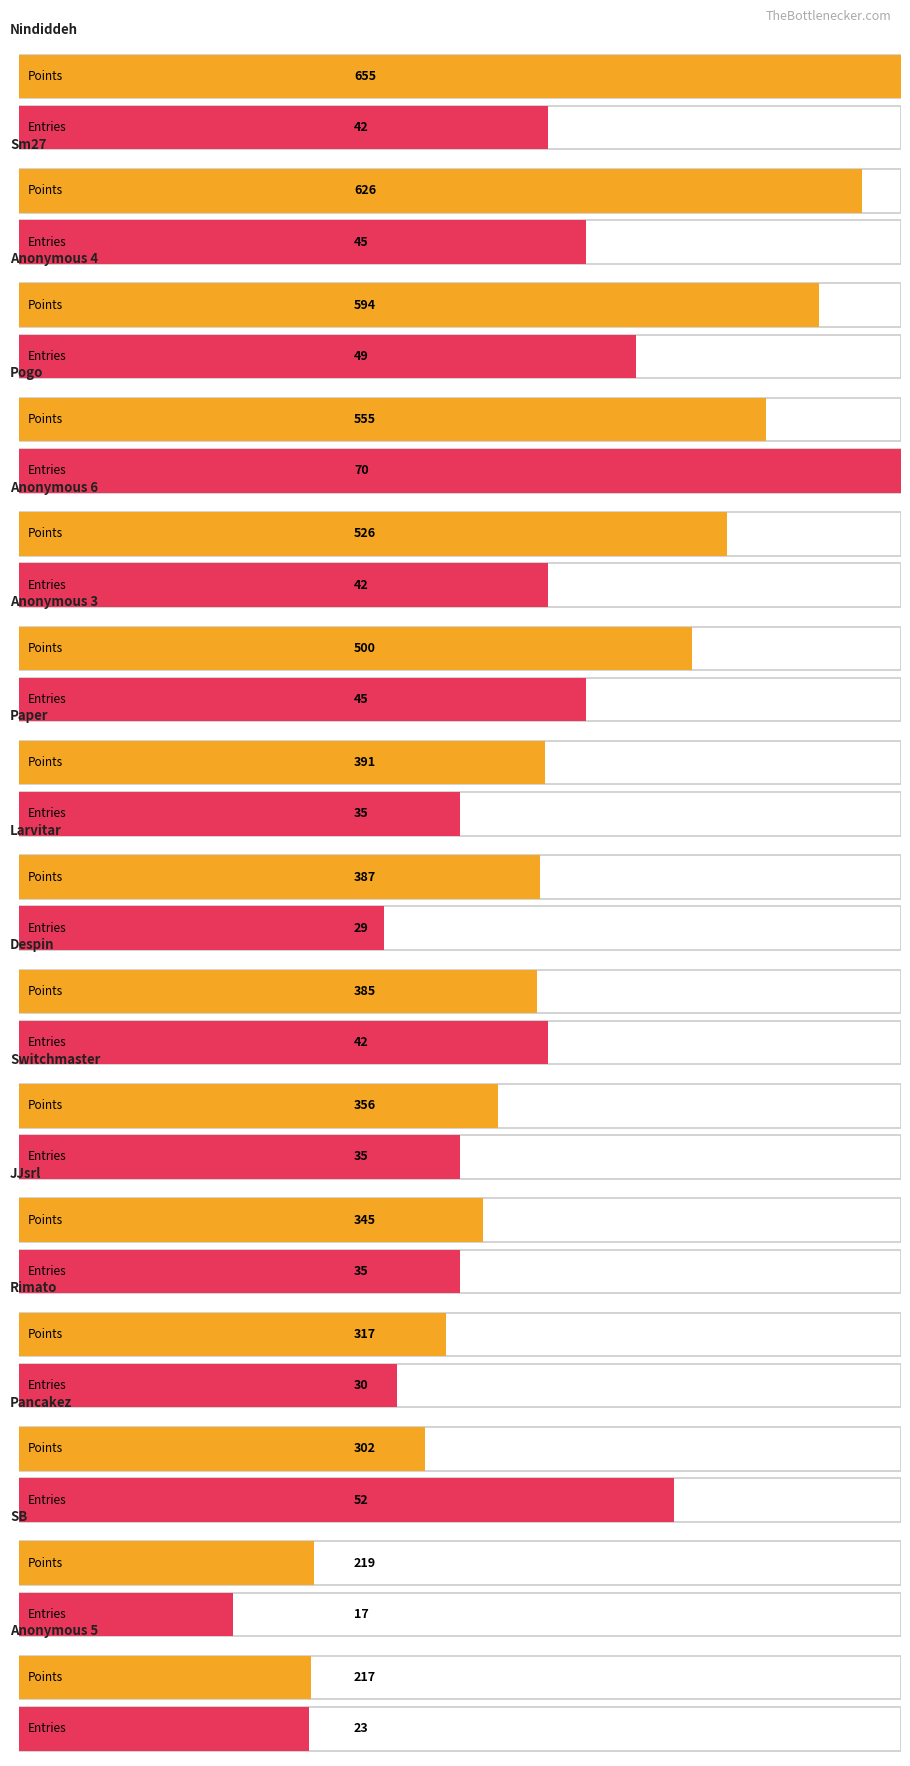

What is the label of the 10th bar from the right?

Anonymous 3